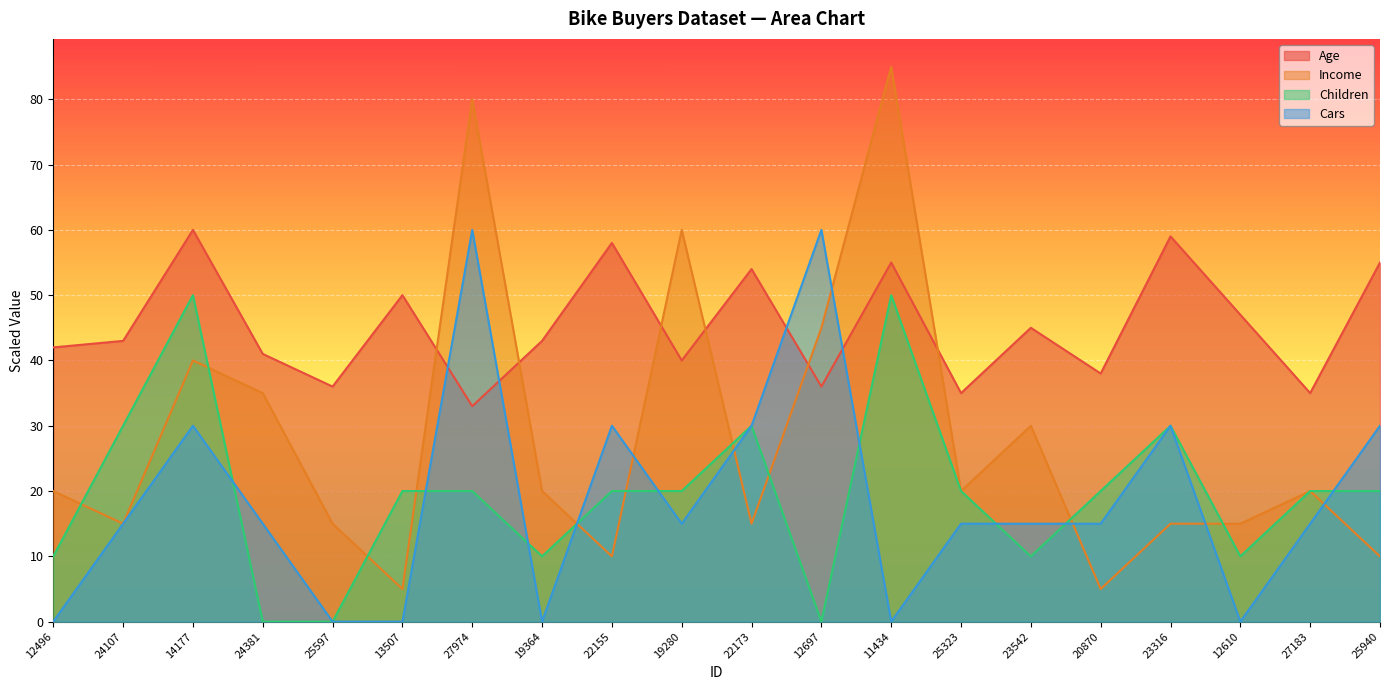

What is the label of the 20th point from the left?

25940